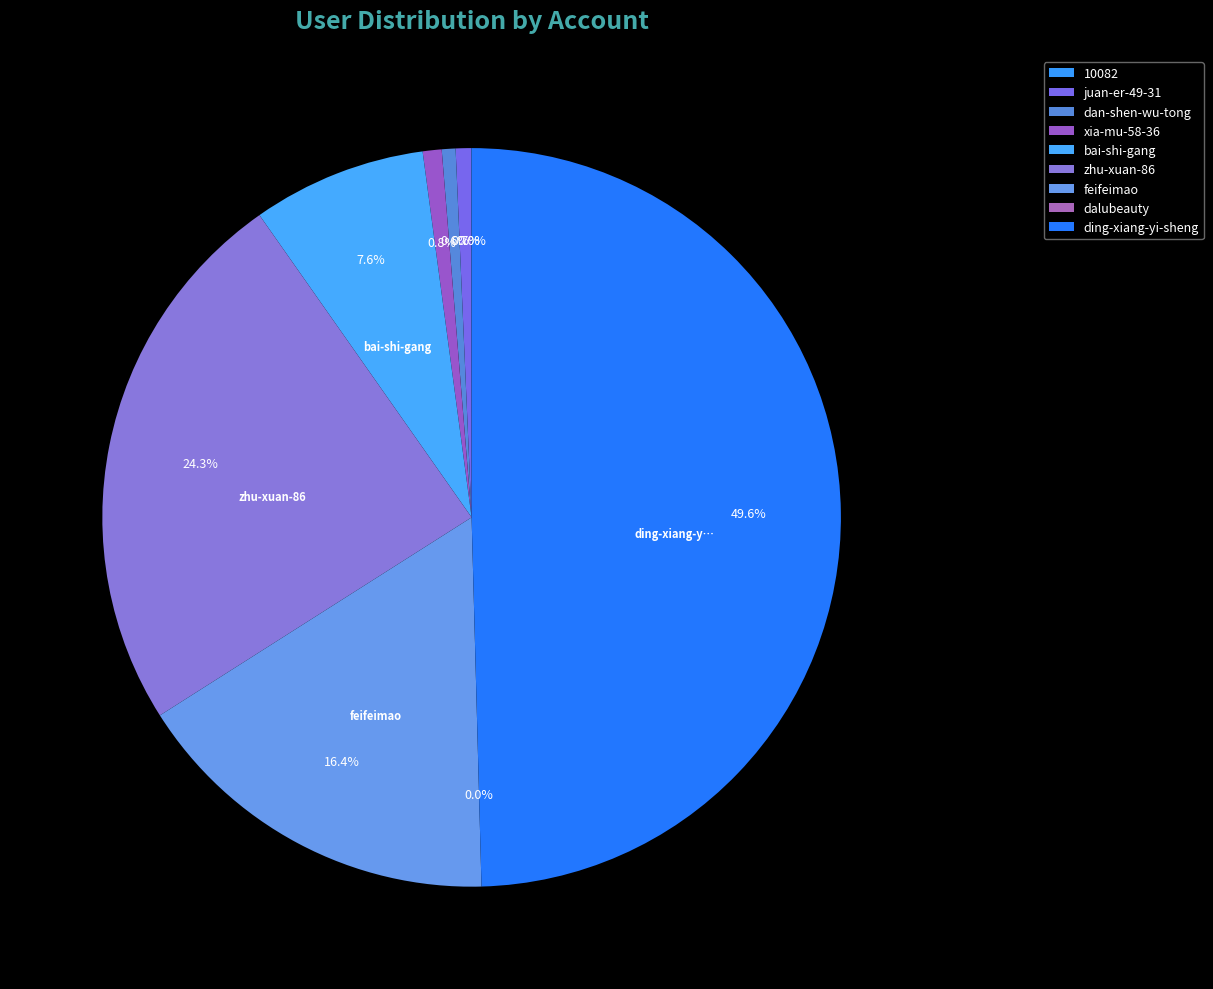

To the nearest percent, what is the difference between the zhu-xuan-86 and ding-xiang-yi-sheng slice percentages?

25%